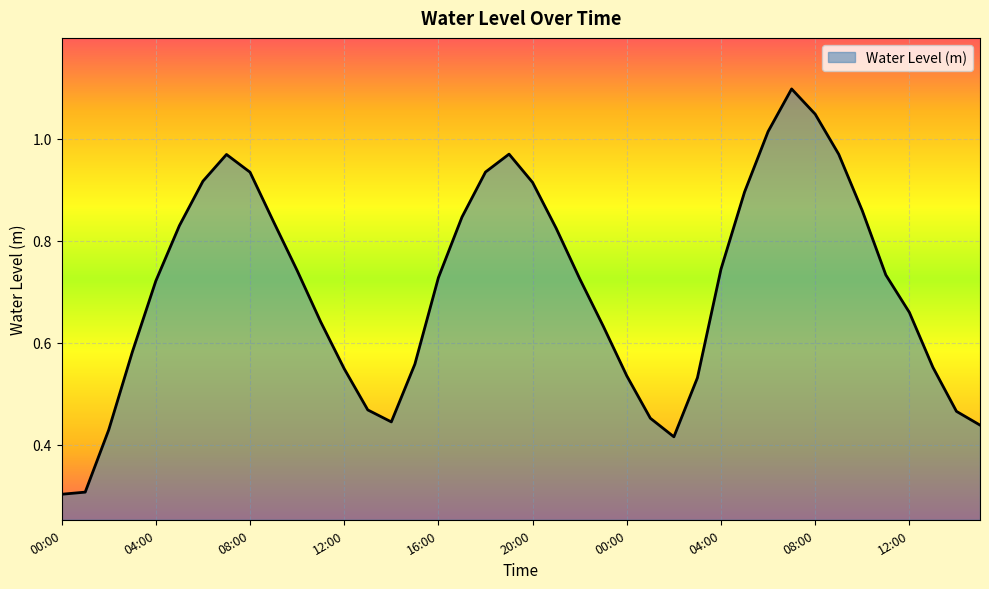

What is the minimum value shown in the chart?

0.3